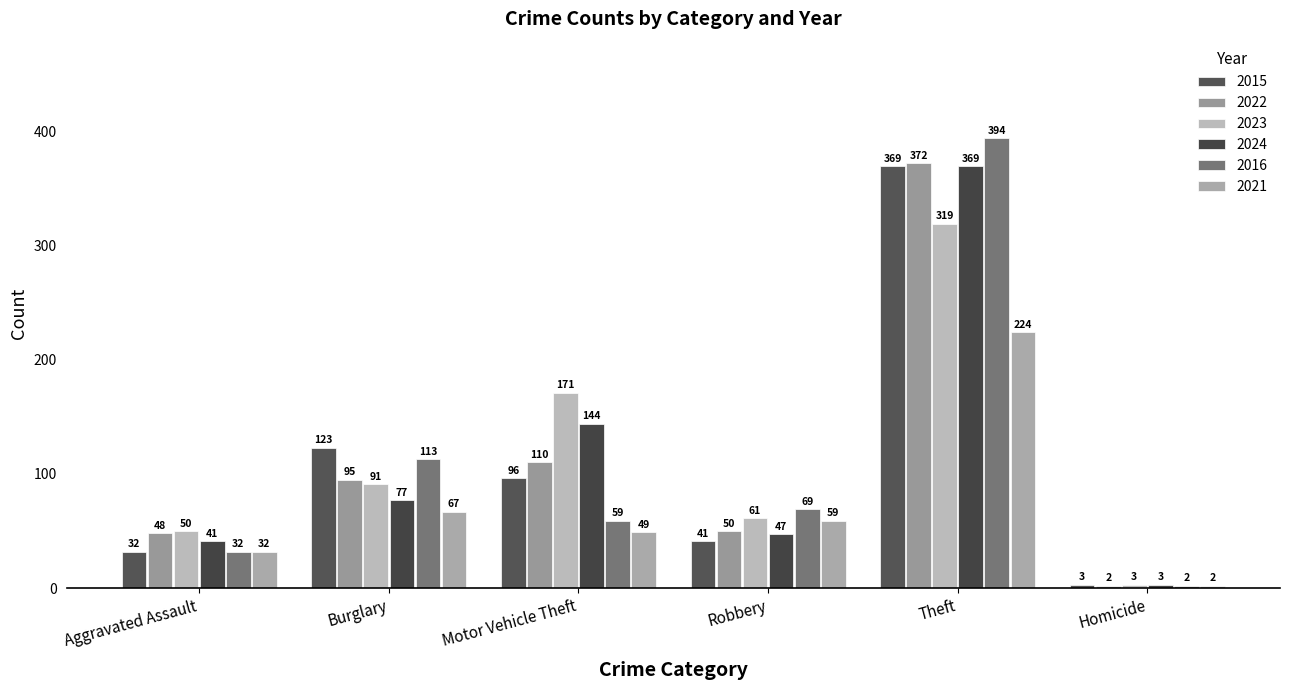

Reading left to right, what are all the values shown in this chart?

2015: Aggravated Assault=32	Burglary=123	Motor Vehicle Theft=96	Robbery=41	Theft=369	Homicide=3
2022: Aggravated Assault=48	Burglary=95	Motor Vehicle Theft=110	Robbery=50	Theft=372	Homicide=2
2023: Aggravated Assault=50	Burglary=91	Motor Vehicle Theft=171	Robbery=61	Theft=319	Homicide=3
2024: Aggravated Assault=41	Burglary=77	Motor Vehicle Theft=144	Robbery=47	Theft=369	Homicide=3
2016: Aggravated Assault=32	Burglary=113	Motor Vehicle Theft=59	Robbery=69	Theft=394	Homicide=2
2021: Aggravated Assault=32	Burglary=67	Motor Vehicle Theft=49	Robbery=59	Theft=224	Homicide=2